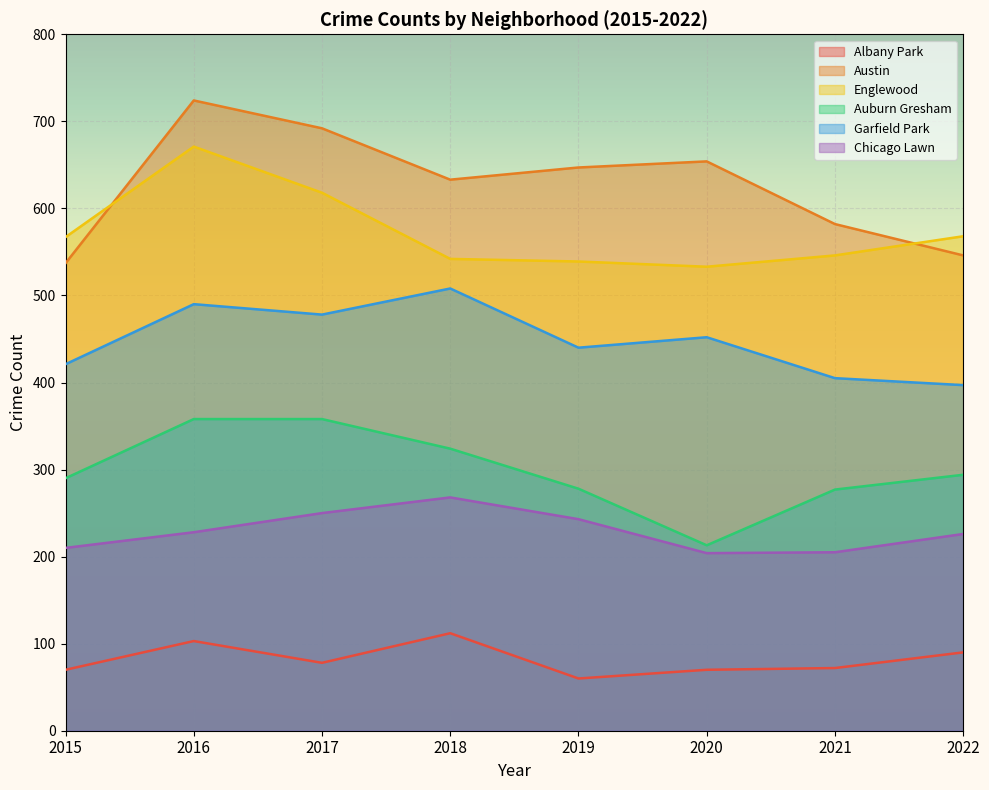

How many lines are shown in the chart?

6